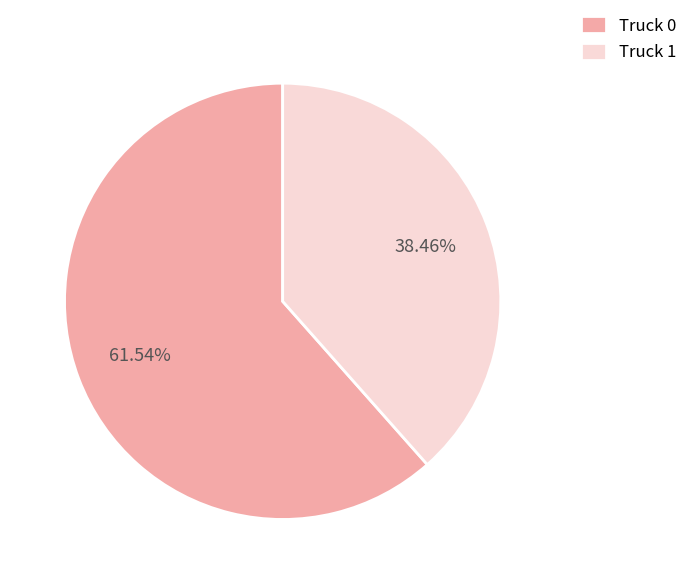

What percentage is the Truck 0 slice, to the nearest percent?

62%